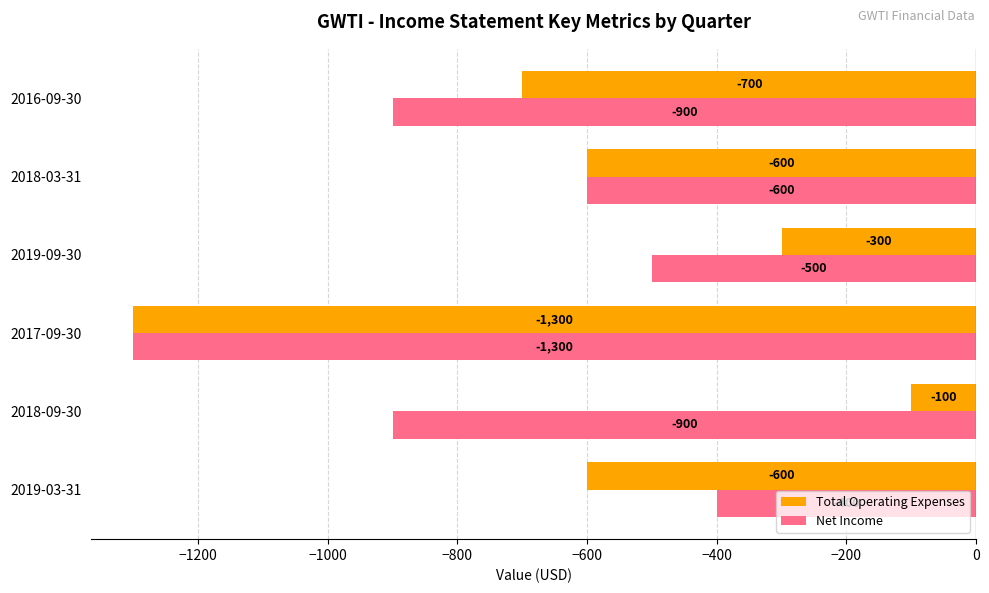

Between 2018-09-30 and 2019-09-30, which series saw the biggest shift?

Net Income